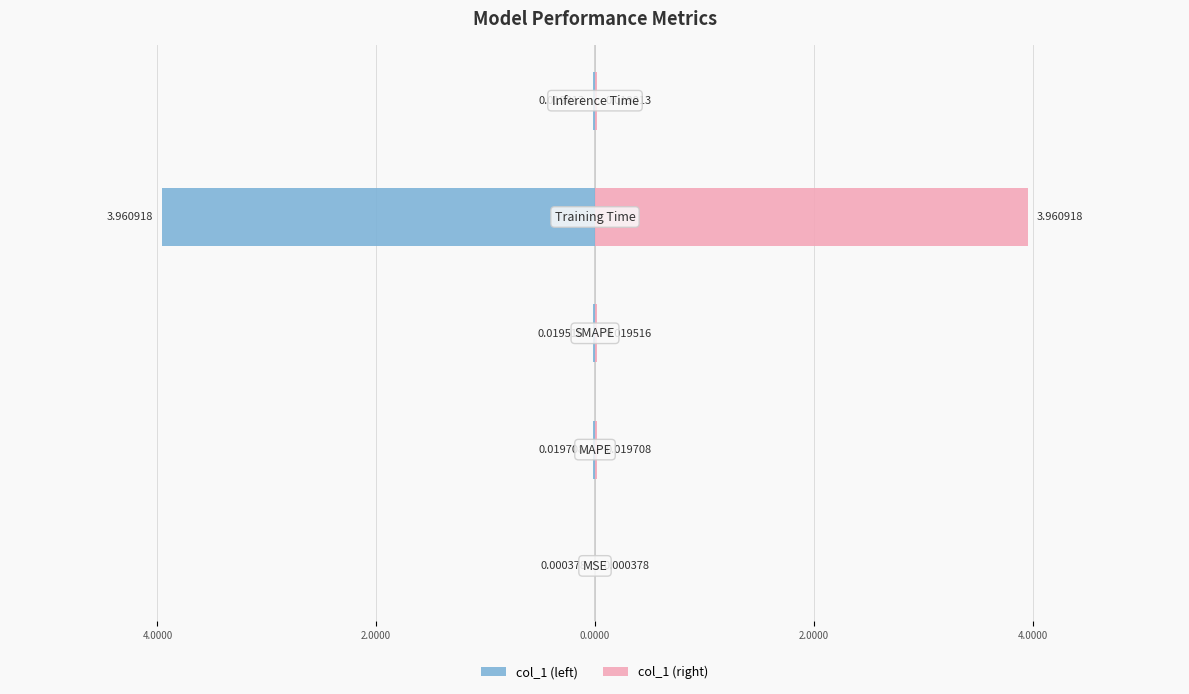

What are all the series names shown in the legend?

col_1 (left), col_1 (right)